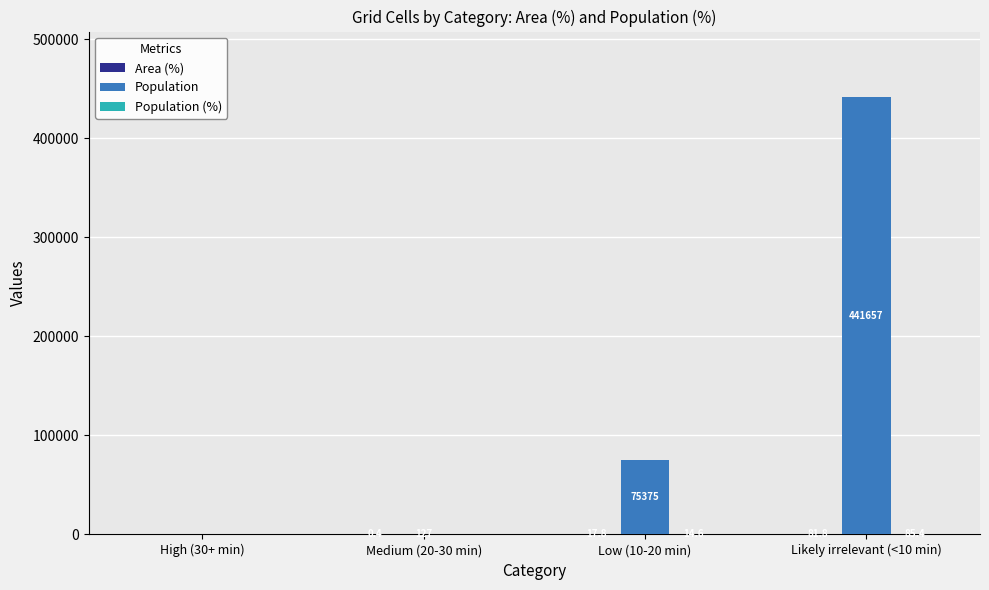

What is the total value across all series at Low (10-20 min)?

75407.4